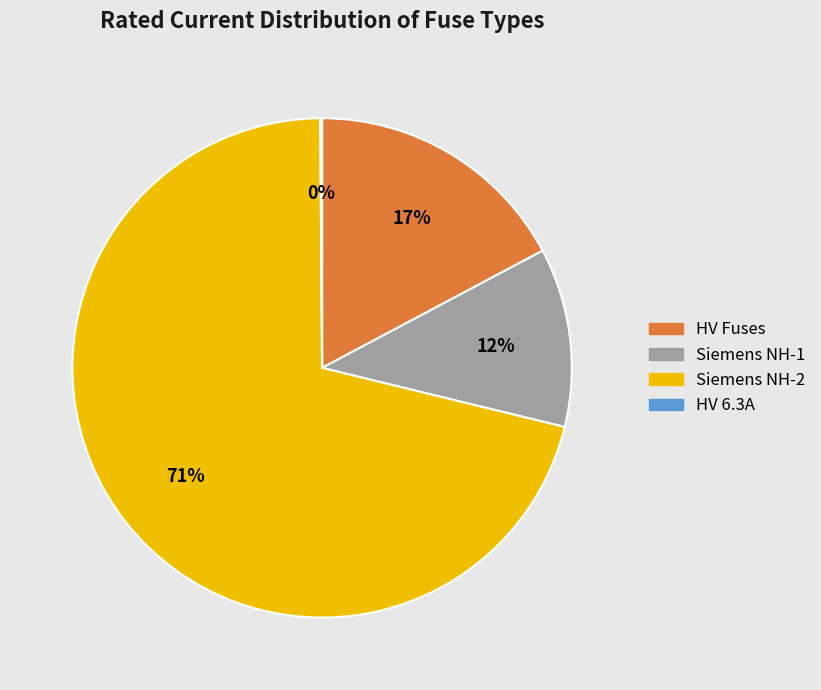

Is there any slice that represents more than half of the pie?

Yes